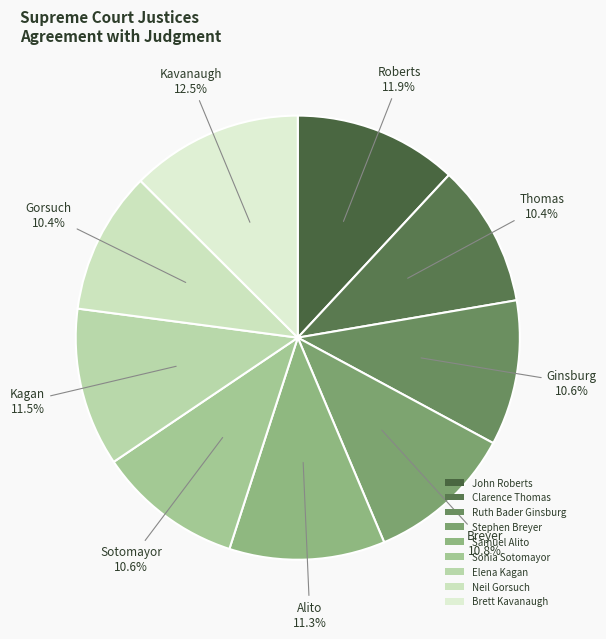

To the nearest percent, what is the average slice percentage?

11%